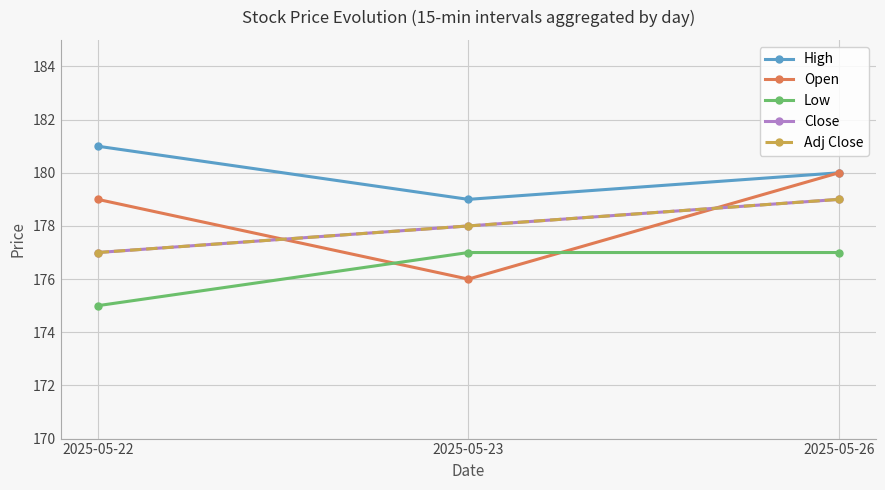

Which has a higher value, 2025-05-23 or 2025-05-22?

2025-05-22